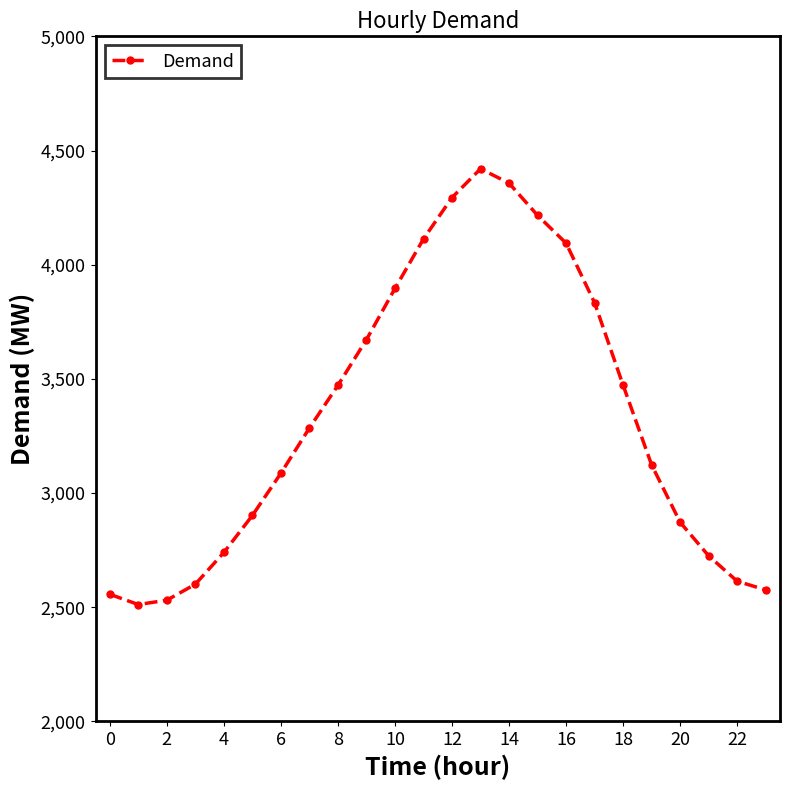

How many points are higher than both their immediate neighbors (excluding endpoints)?

1